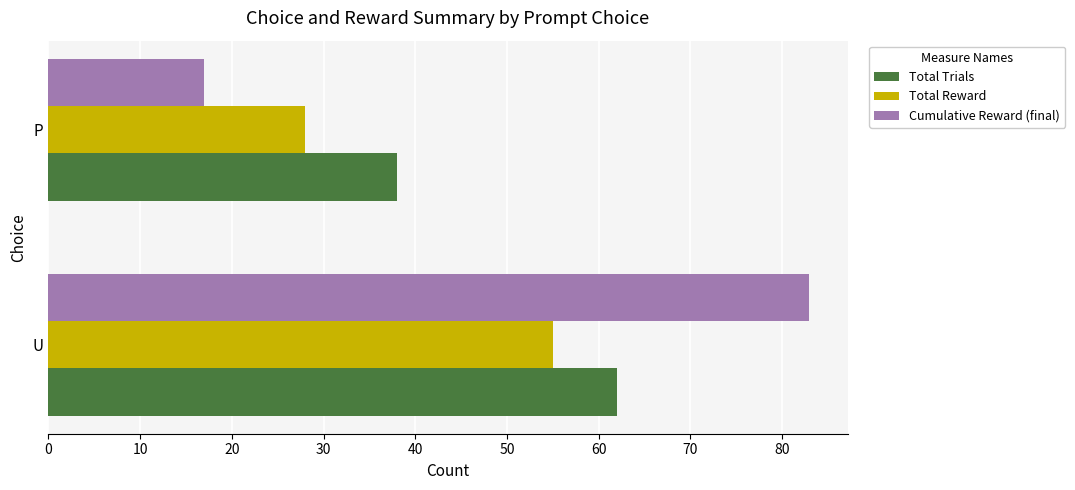

List the labels in order of Total Reward value, smallest first.

P, U